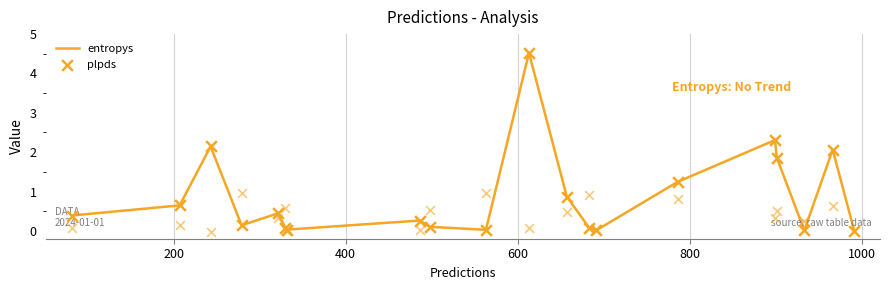

Which series contains the highest Y value?

entropys